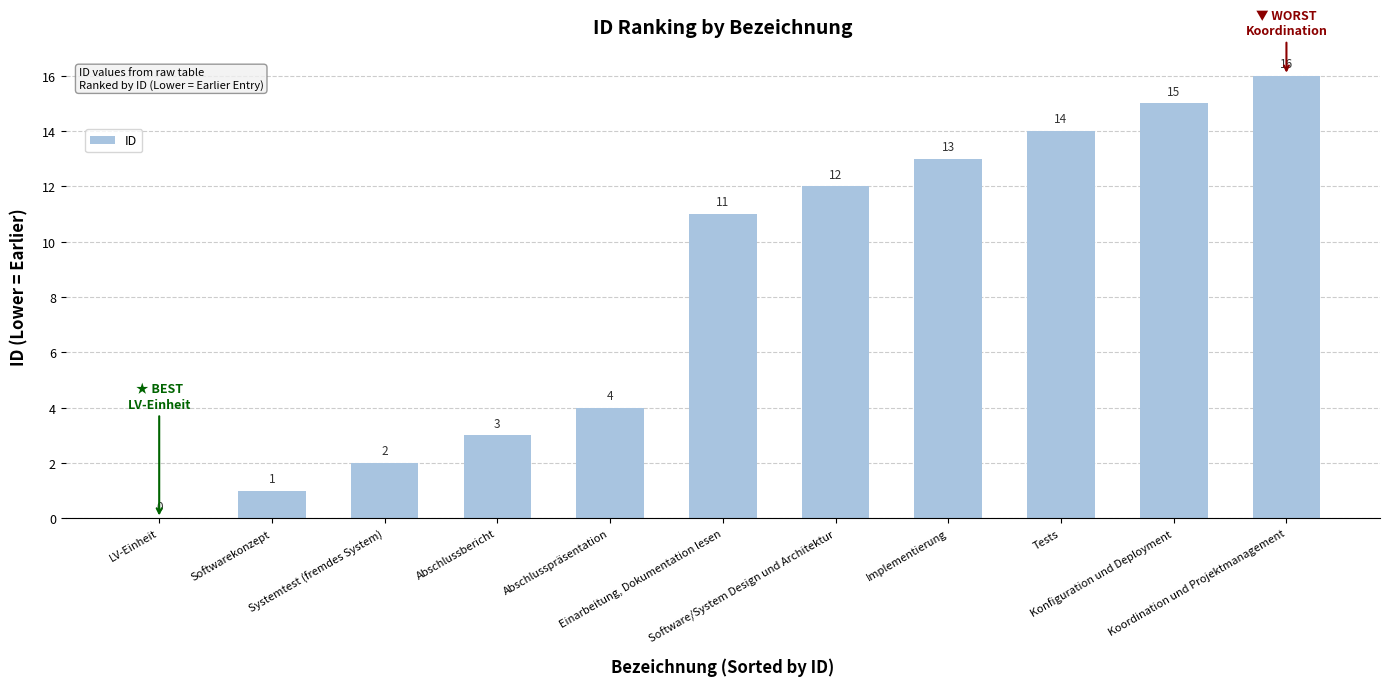

Is it true that the value at Abschlussbericht is 1?

False